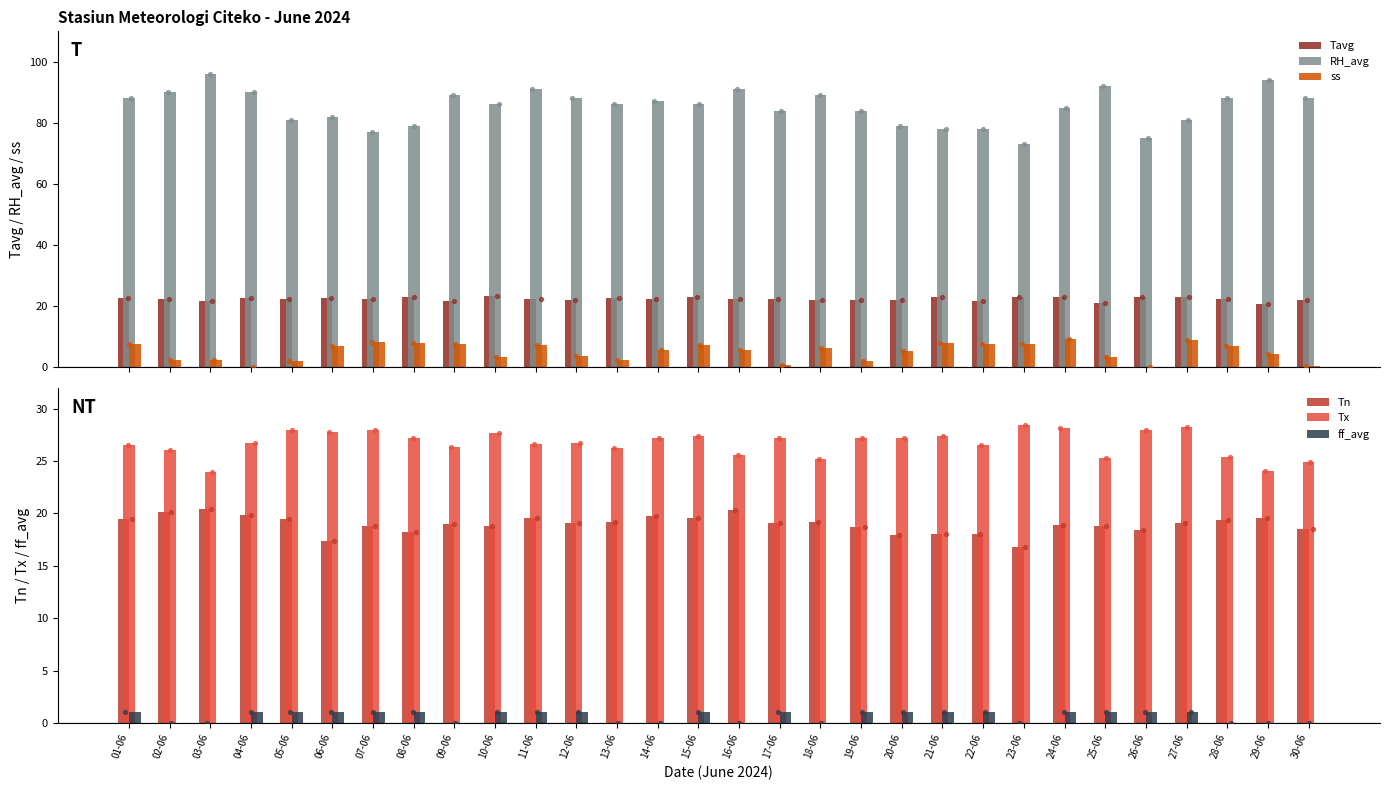

What is the total value across all series at 02-06?

160.7